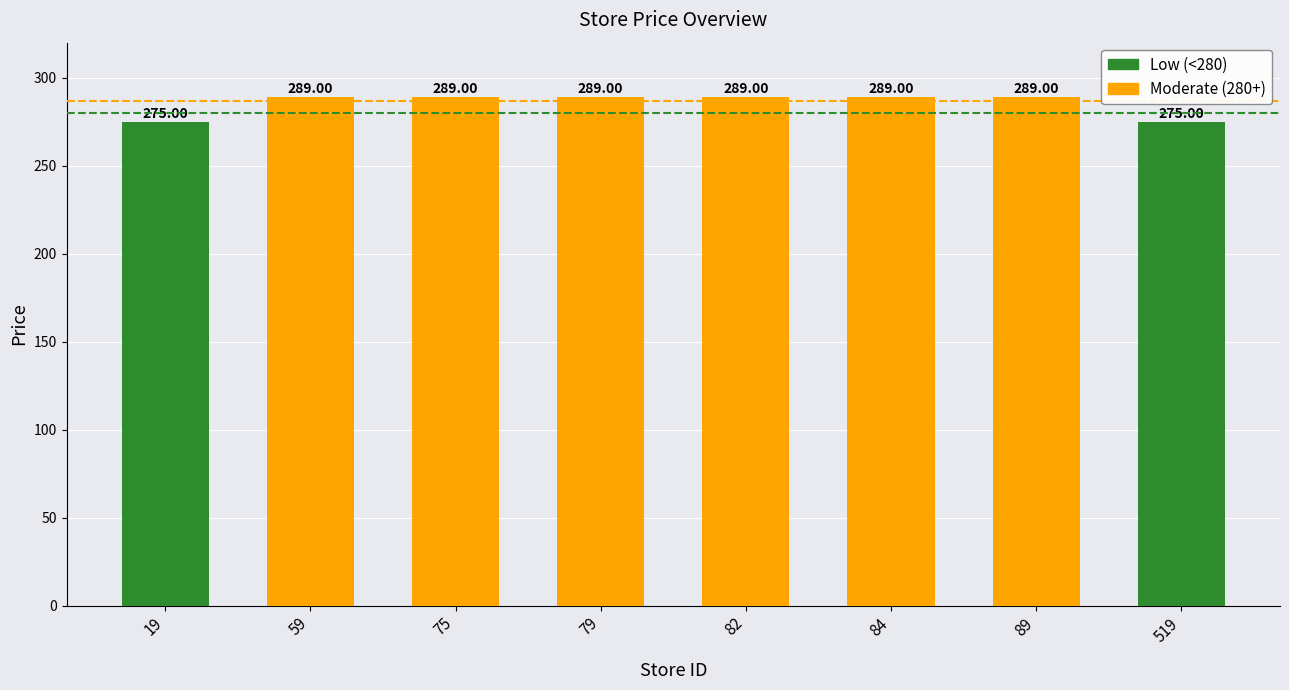

What is the smallest value displayed?

275